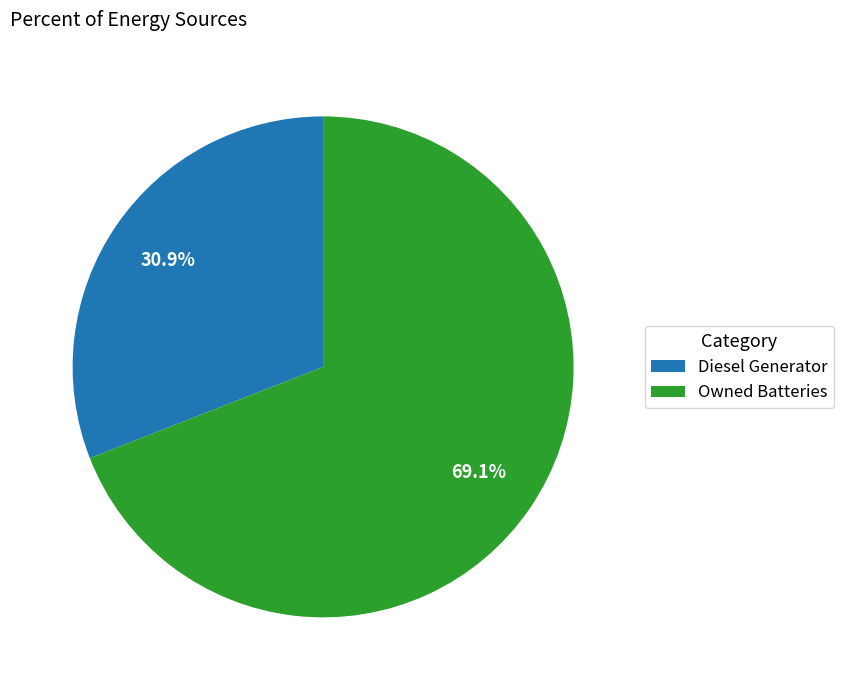

What is the largest slice in the pie chart?

Owned Batteries